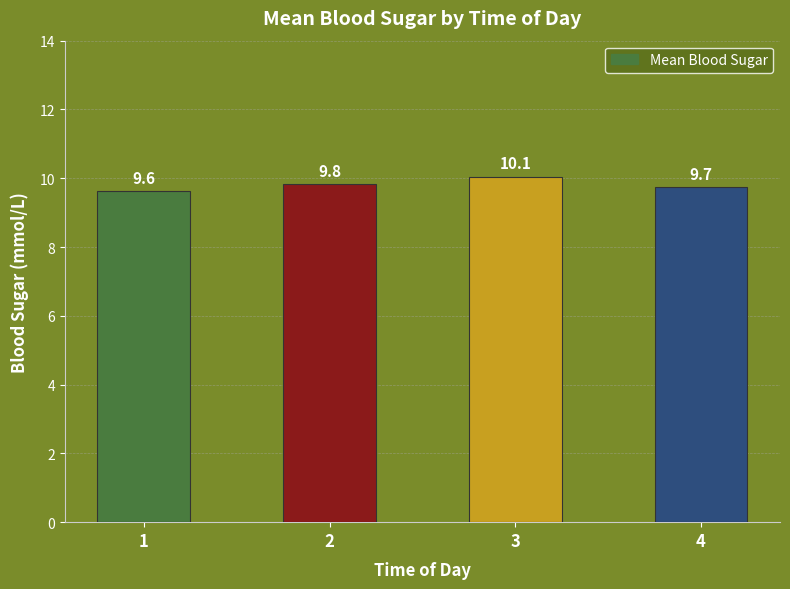

How many values are between 9 and 10?

3